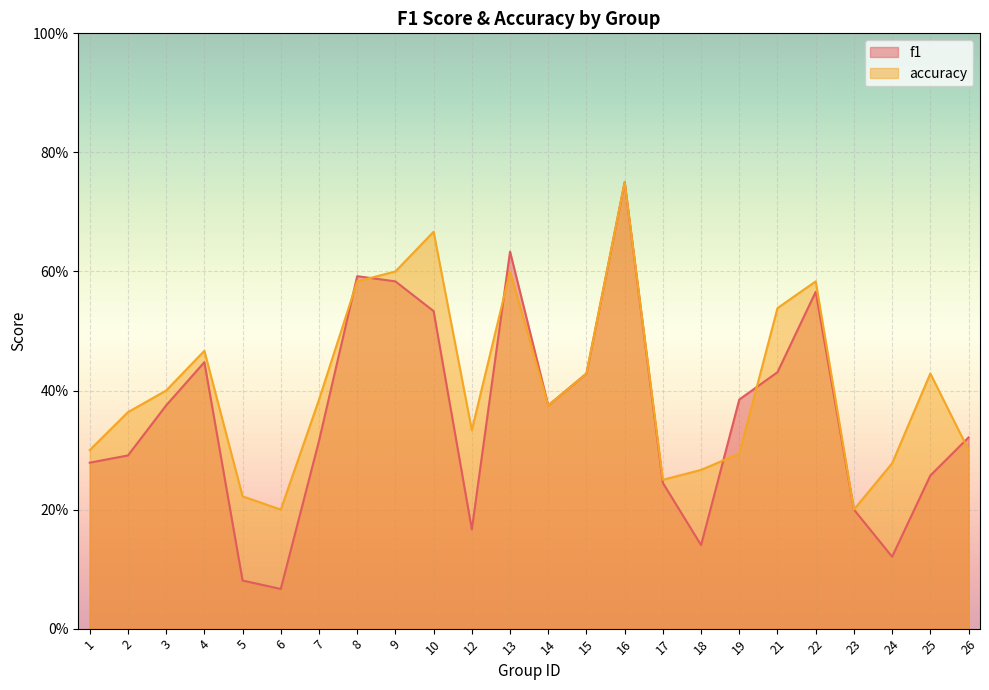

In f1, how many points are higher than both neighbors (excluding endpoints)?

5